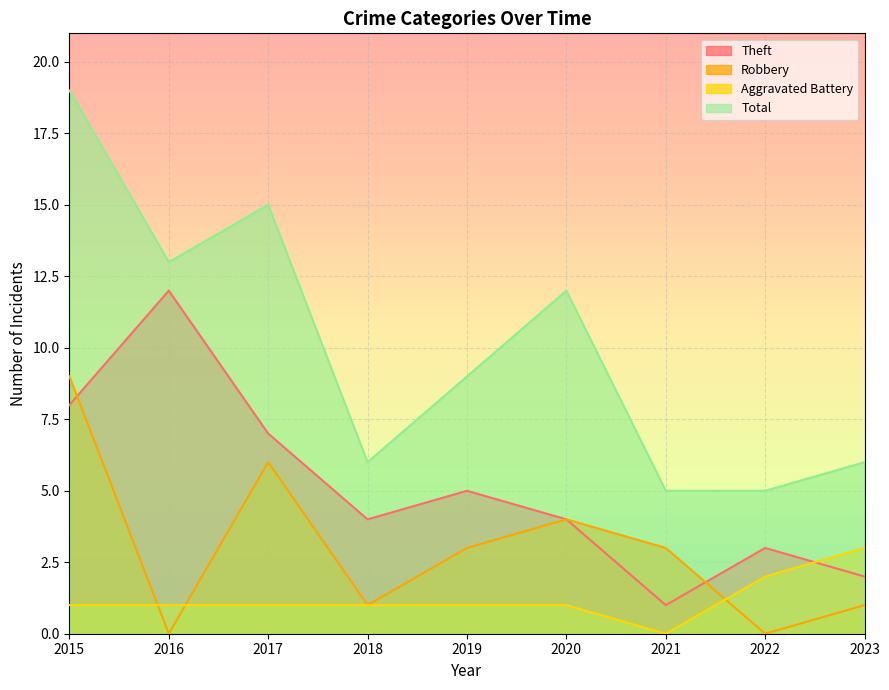

At which category does Theft reach its first local peak?

2016